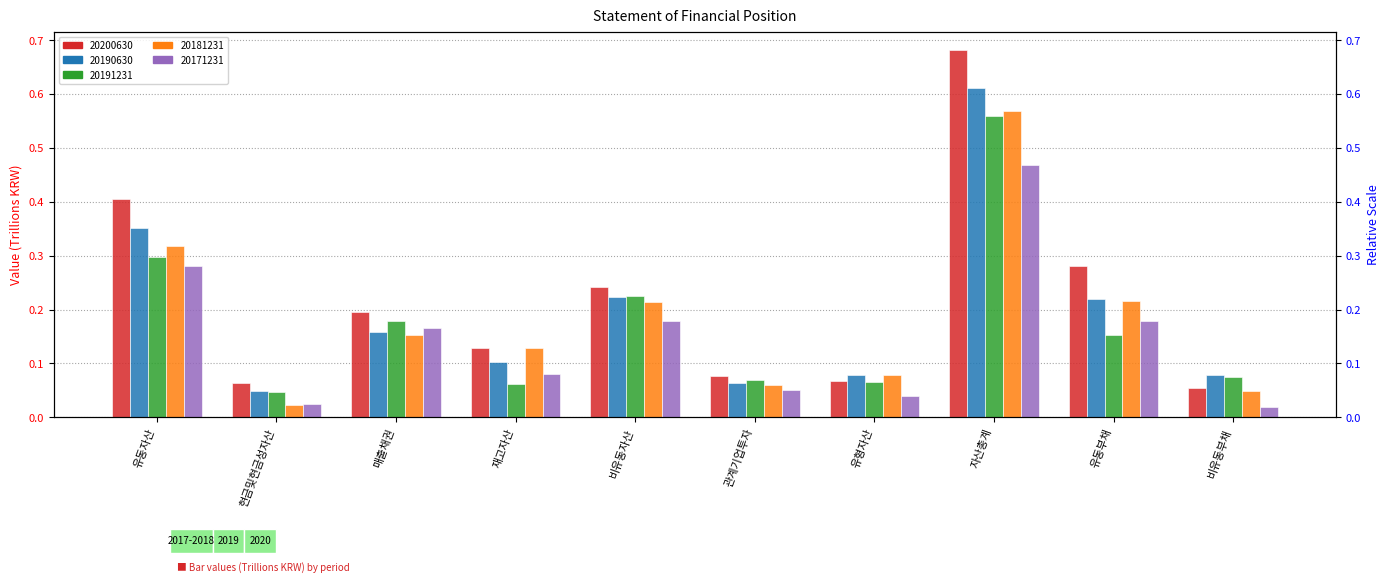

How many bars are there in total?

50